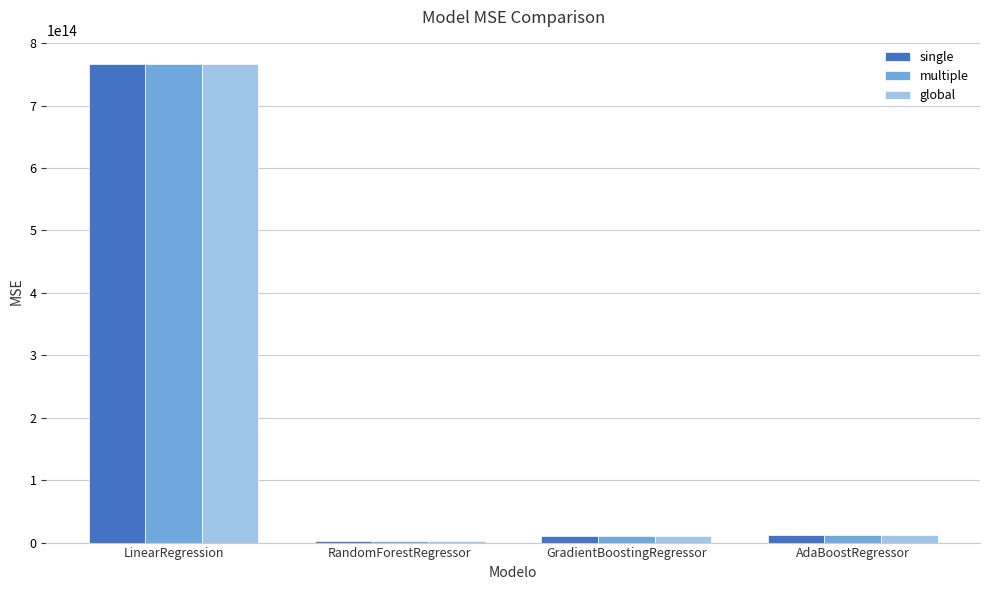

Is it true that single equals 405154731936463.0 at LinearRegression?

False